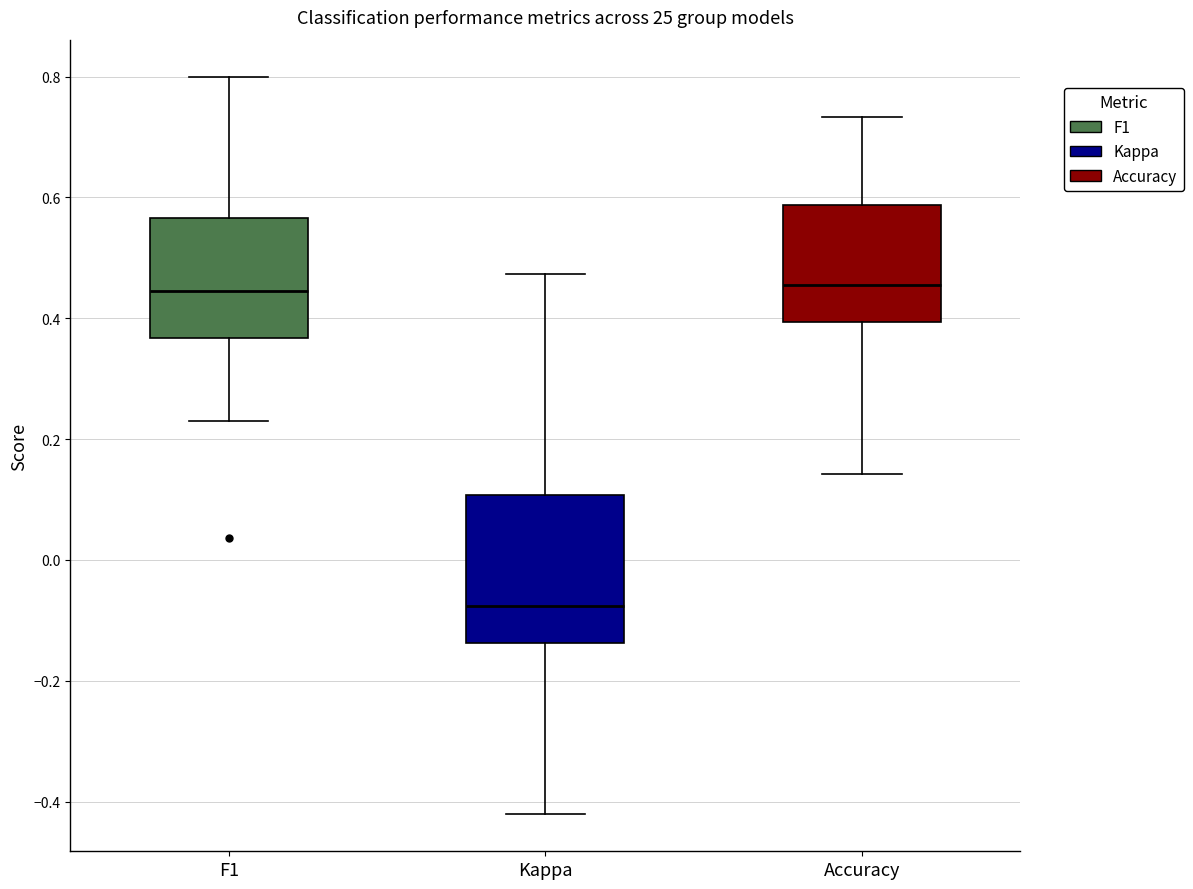

Where is the upper edge of the box for Kappa on the y-axis? The values are not printed on the chart, so give them approximately, as read against the axis.

0.10